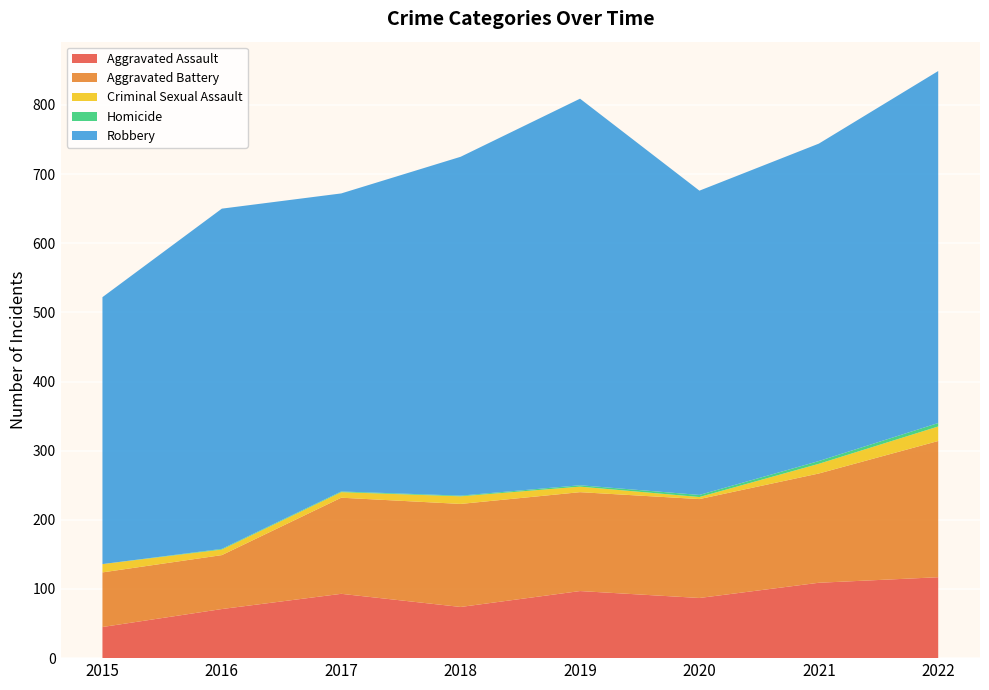

Reading left to right, list all the values displayed in this chart.

Aggravated Assault: 2015=45	2016=71	2017=93	2018=74	2019=97	2020=87	2021=109	2022=117
Aggravated Battery: 2015=79	2016=78	2017=139	2018=149	2019=143	2020=143	2021=158	2022=197
Criminal Sexual Assault: 2015=12	2016=8	2017=8	2018=11	2019=8	2020=3	2021=14	2022=21
Homicide: 2015=0	2016=1	2017=1	2018=1	2019=2	2020=3	2021=4	2022=5
Robbery: 2015=386	2016=492	2017=431	2018=490	2019=559	2020=440	2021=459	2022=509